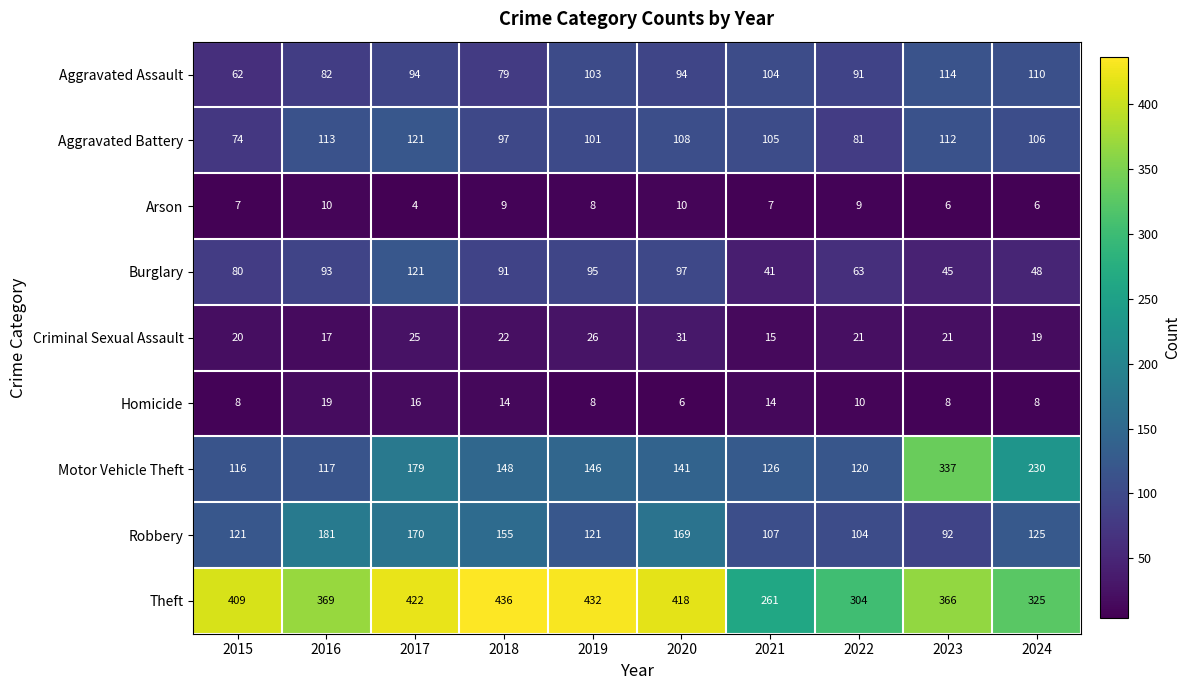

At which label does Burglary first exceed 91?

2016